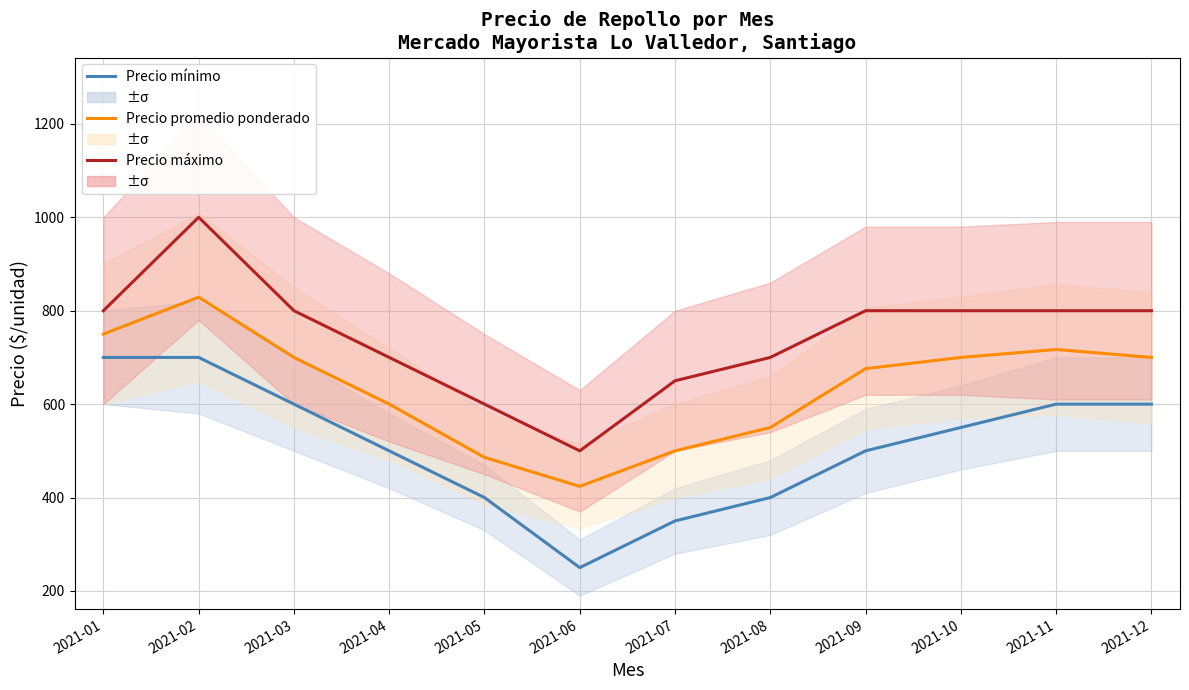

What are all the series names shown in the legend?

Precio mínimo, Precio promedio ponderado, Precio máximo